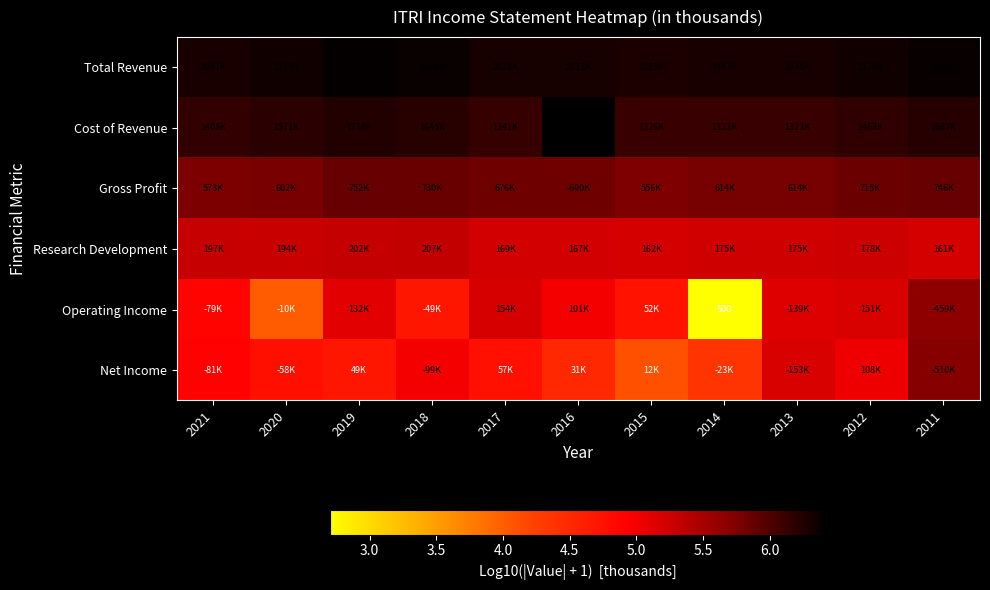

Is the value of Net Income at 2021 greater than the value of Operating Income at 2019?

No